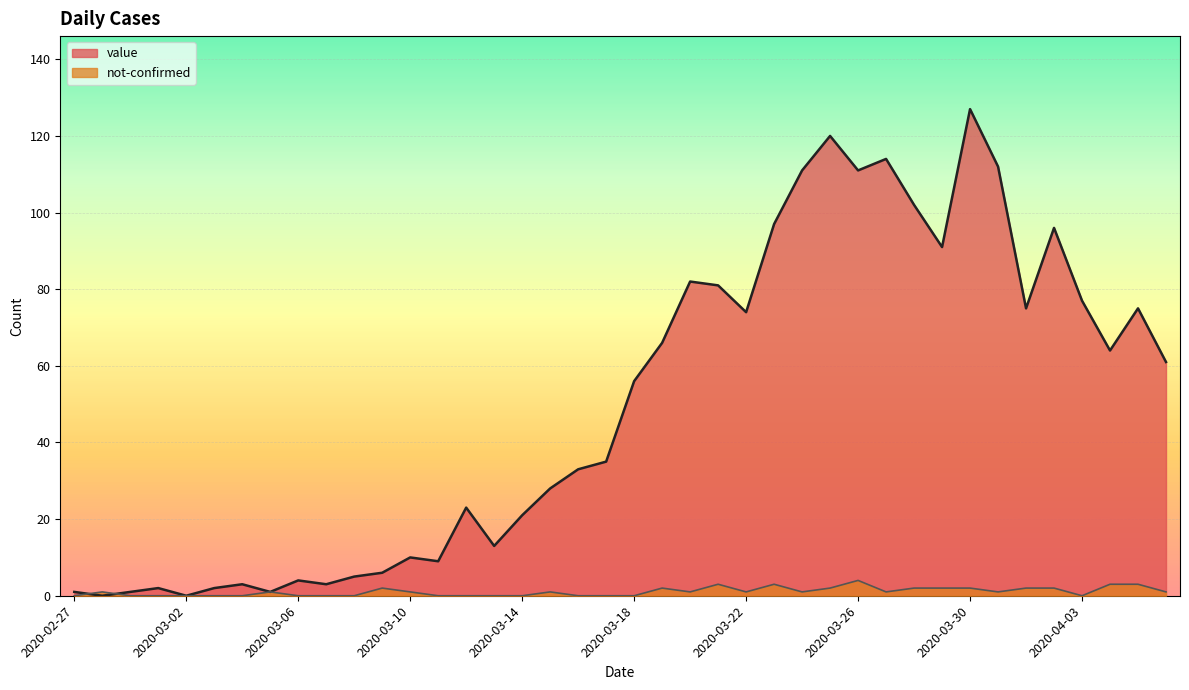

How many lines are shown in the chart?

2